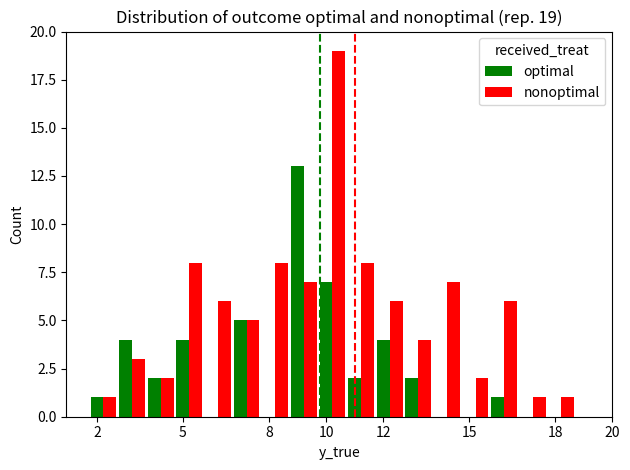

Which series has the largest total across all categories?

nonoptimal